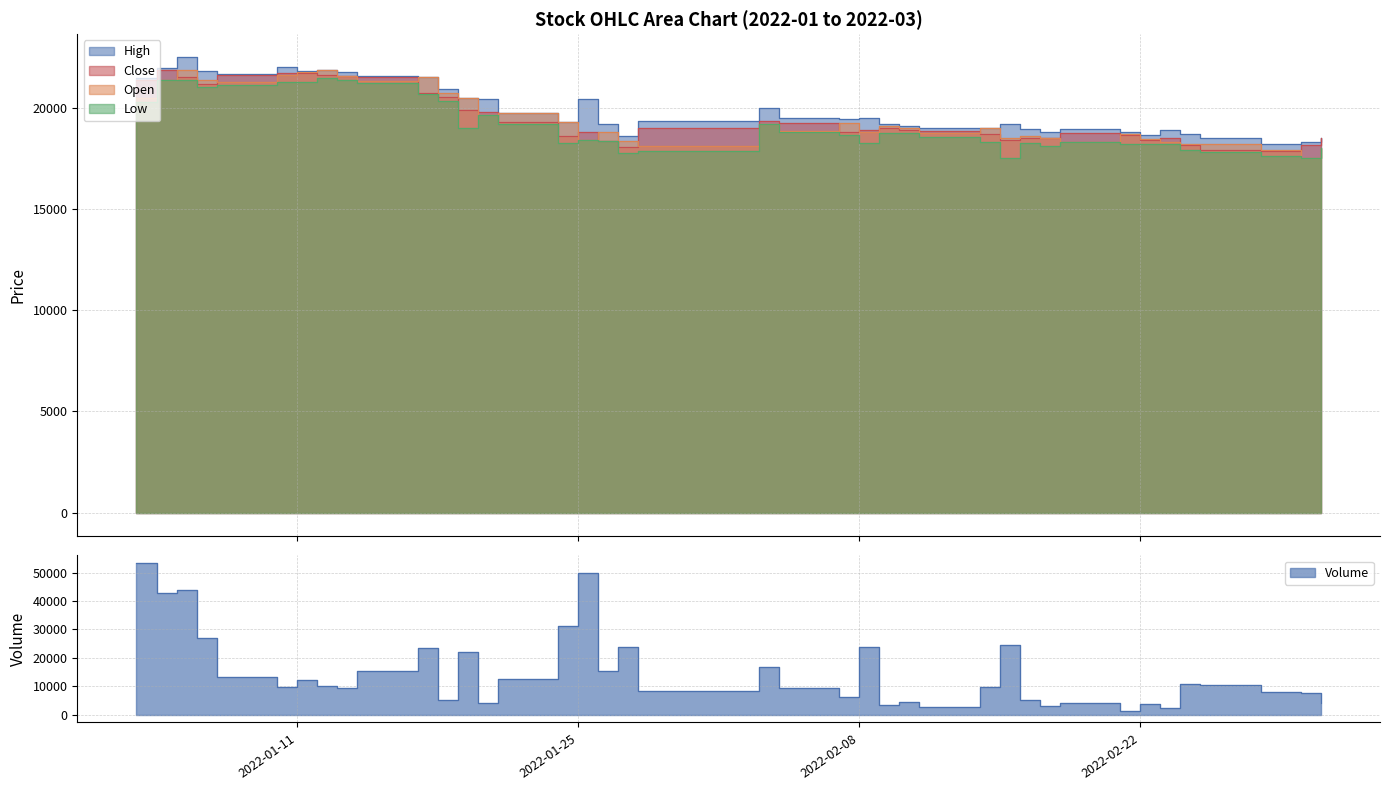

What are all the series names shown in the legend?

High, Close, Open, Low